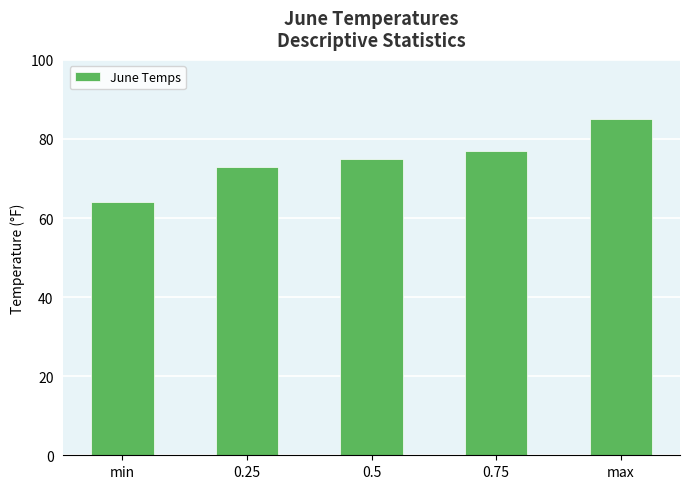

At which category does the chart reach its peak across all series?

max